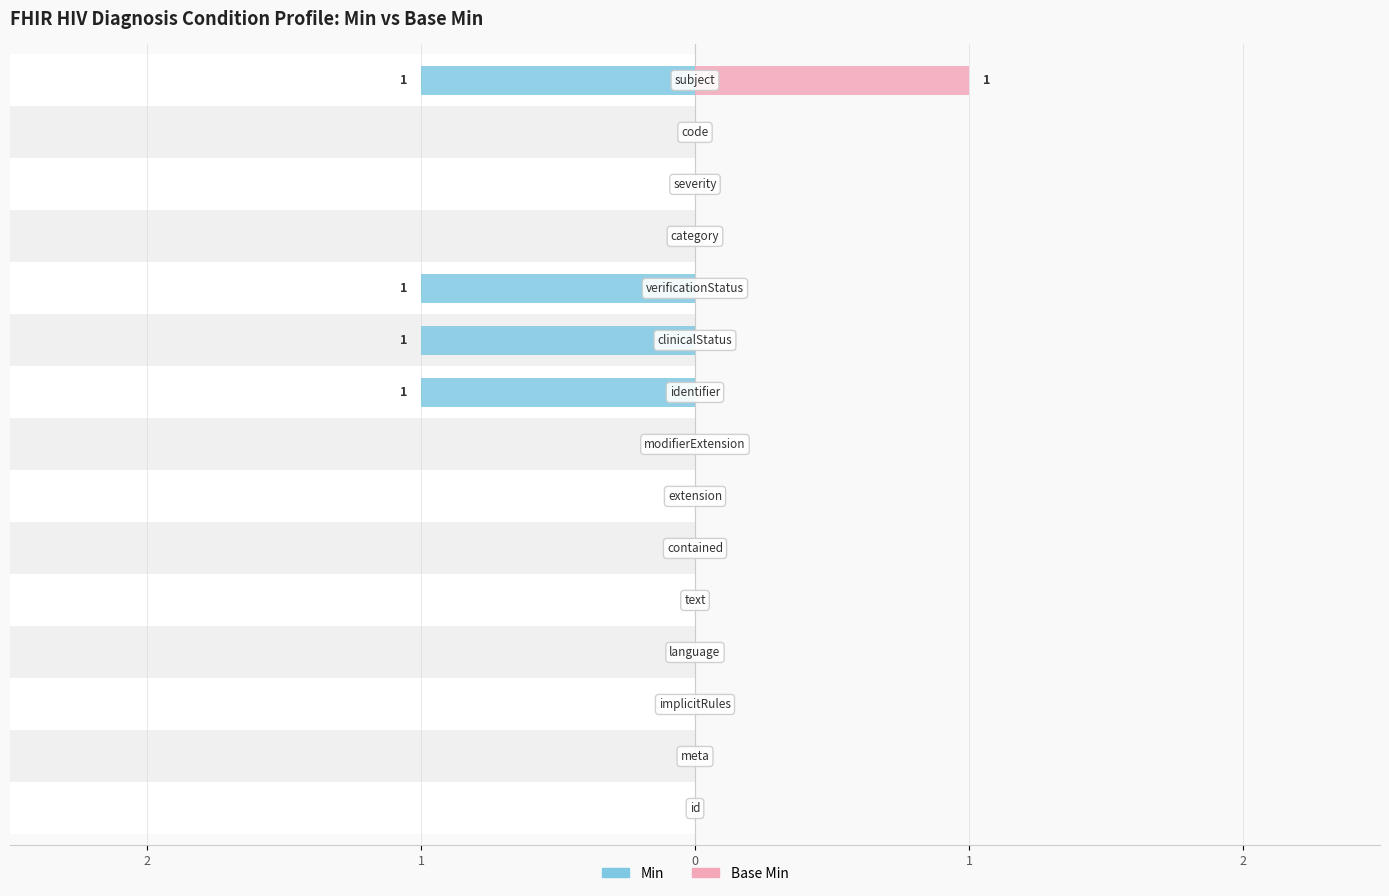

Reading left to right, transcribe all the data shown in this chart.

Min: 0	0	0	0	0	0	0	0	1	1	1	0	0	0	1
Base Min: 0	0	0	0	0	0	0	0	0	0	0	0	0	0	1